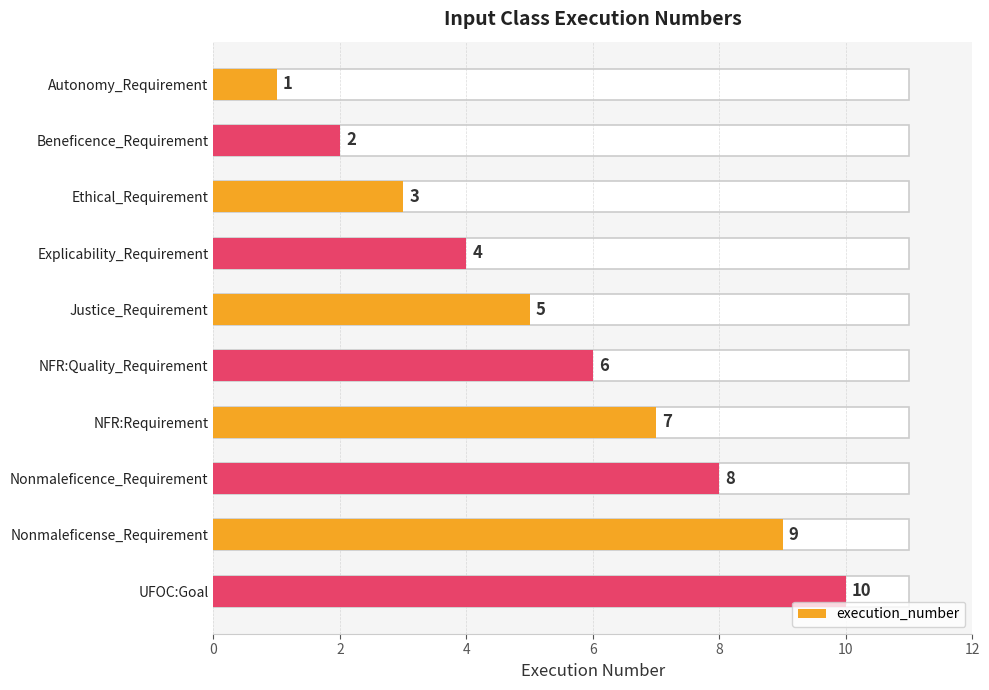

How many values are between 3 and 8?

6